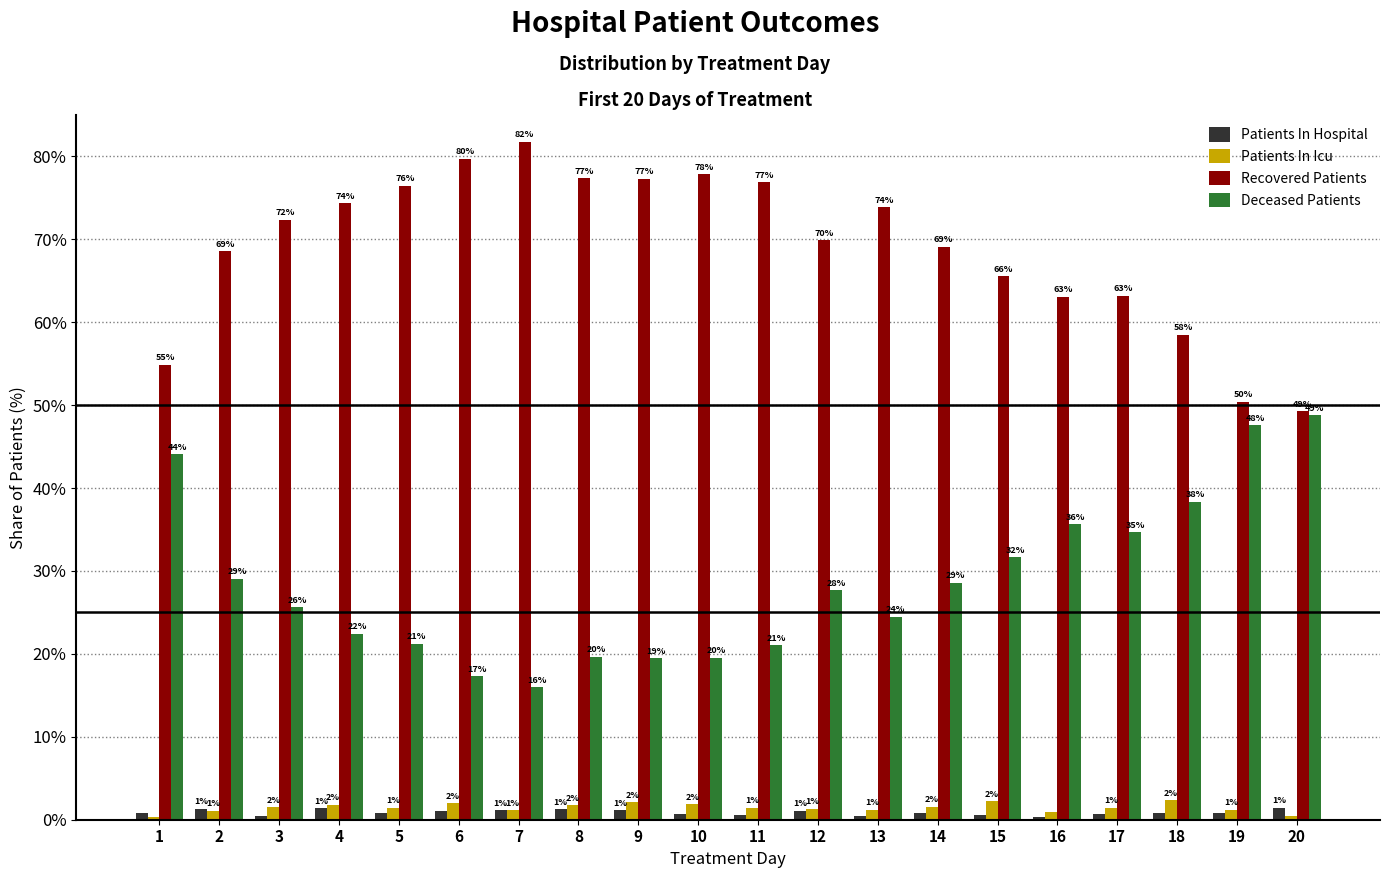

At which label does Recovered Patients reach its peak?

7